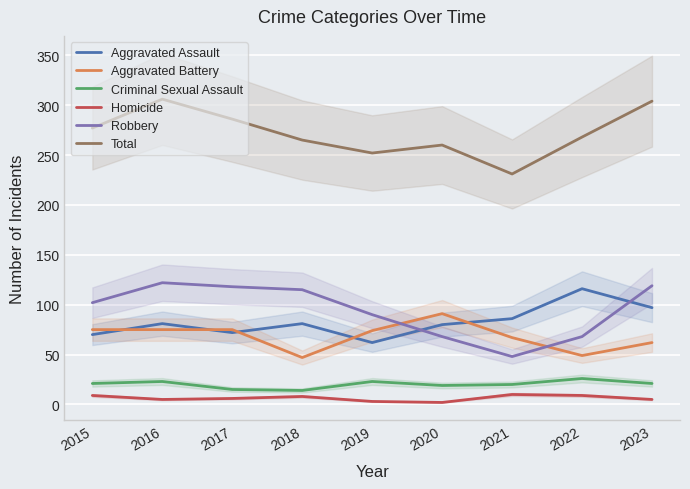

Which series changed the most between 2020 and 2023?

Robbery